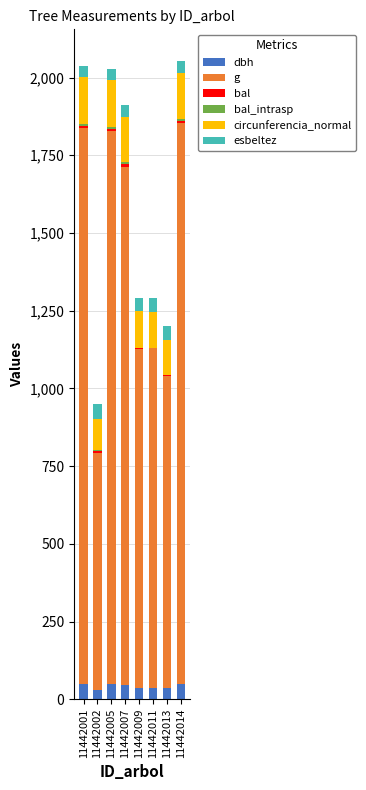

What is the maximum value for dbh?

48.0